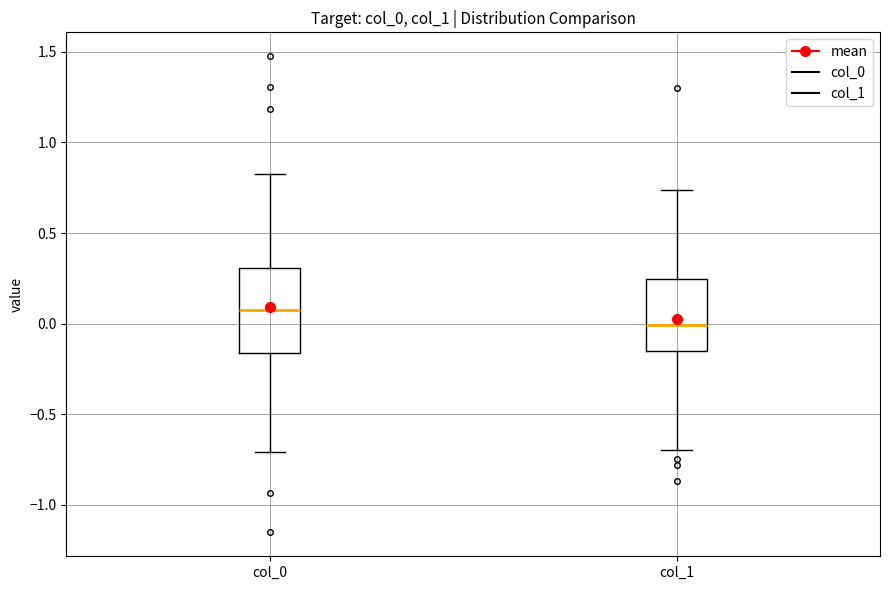

Reading left to right, read every box against the y-axis: the position of its median line, the range the box covers, and the ends of its whiskers. The values are not printed on the chart, so give them approximately, as read against the axis.

col_0: median 0.10, box -0.15 to 0.30, whiskers -0.70 to 0.85
col_1: median 0.00, box -0.15 to 0.25, whiskers -0.70 to 0.75